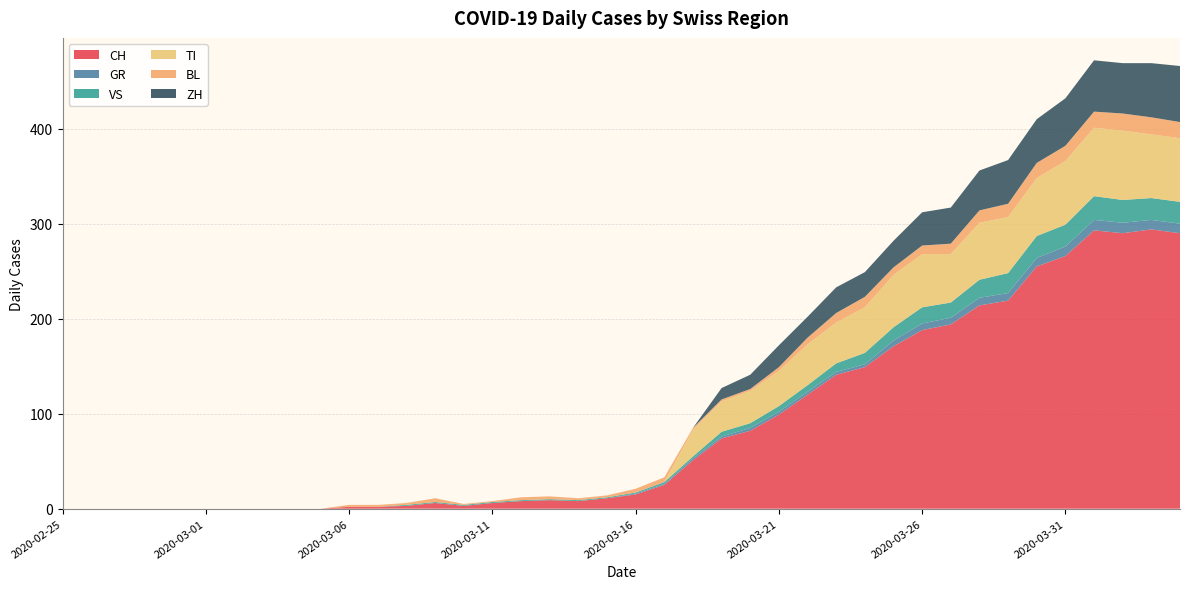

Reading left to right, what are all the values shown in this chart?

CH: 2020-02-25=0	2020-02-26=0	2020-02-27=0	2020-02-28=0	2020-02-29=0	2020-03-01=0	2020-03-02=0	2020-03-03=0	2020-03-04=0	2020-03-05=0	2020-03-06=2	2020-03-07=2	2020-03-08=3	2020-03-09=6	2020-03-10=3	2020-03-11=6	2020-03-12=8	2020-03-13=9	2020-03-14=8	2020-03-15=11	2020-03-16=15	2020-03-17=25	2020-03-18=51	2020-03-19=74	2020-03-20=82	2020-03-21=99	2020-03-22=120	2020-03-23=141	2020-03-24=149	2020-03-25=171	2020-03-26=188	2020-03-27=194	2020-03-28=214	2020-03-29=219	2020-03-30=255	2020-03-31=266	2020-04-01=293	2020-04-02=290	2020-04-03=294	2020-04-04=290
GR: 2020-02-25=0	2020-02-26=0	2020-02-27=0	2020-02-28=0	2020-02-29=0	2020-03-01=0	2020-03-02=0	2020-03-03=0	2020-03-04=0	2020-03-05=0	2020-03-06=0	2020-03-07=0	2020-03-08=0	2020-03-09=0	2020-03-10=0	2020-03-11=0	2020-03-12=0	2020-03-13=0	2020-03-14=0	2020-03-15=0	2020-03-16=1	2020-03-17=1	2020-03-18=2	2020-03-19=2	2020-03-20=3	2020-03-21=3	2020-03-22=3	2020-03-23=3	2020-03-24=3	2020-03-25=6	2020-03-26=7	2020-03-27=7	2020-03-28=8	2020-03-29=8	2020-03-30=9	2020-03-31=10	2020-04-01=11	2020-04-02=11	2020-04-03=10	2020-04-04=10
VS: 2020-02-25=0	2020-02-26=0	2020-02-27=0	2020-02-28=0	2020-02-29=0	2020-03-01=0	2020-03-02=0	2020-03-03=0	2020-03-04=0	2020-03-05=0	2020-03-06=0	2020-03-07=0	2020-03-08=1	2020-03-09=1	2020-03-10=1	2020-03-11=1	2020-03-12=1	2020-03-13=1	2020-03-14=1	2020-03-15=1	2020-03-16=1	2020-03-17=2	2020-03-18=2	2020-03-19=5	2020-03-20=5	2020-03-21=6	2020-03-22=7	2020-03-23=9	2020-03-24=12	2020-03-25=14	2020-03-26=17	2020-03-27=16	2020-03-28=19	2020-03-29=21	2020-03-30=23	2020-03-31=23	2020-04-01=25	2020-04-02=24	2020-04-03=23	2020-04-04=23
TI: 2020-02-25=0	2020-02-26=0	2020-02-27=0	2020-02-28=0	2020-02-29=0	2020-03-01=0	2020-03-02=0	2020-03-03=0	2020-03-04=0	2020-03-05=0	2020-03-06=0	2020-03-07=0	2020-03-08=0	2020-03-09=0	2020-03-10=0	2020-03-11=0	2020-03-12=0	2020-03-13=0	2020-03-14=0	2020-03-15=0	2020-03-16=0	2020-03-17=0	2020-03-18=28	2020-03-19=32	2020-03-20=34	2020-03-21=37	2020-03-22=43	2020-03-23=43	2020-03-24=48	2020-03-25=55	2020-03-26=56	2020-03-27=51	2020-03-28=60	2020-03-29=59	2020-03-30=61	2020-03-31=67	2020-04-01=72	2020-04-02=73	2020-04-03=67	2020-04-04=67
BL: 2020-02-25=0	2020-02-26=0	2020-02-27=0	2020-02-28=0	2020-02-29=0	2020-03-01=0	2020-03-02=0	2020-03-03=0	2020-03-04=0	2020-03-05=0	2020-03-06=2	2020-03-07=2	2020-03-08=2	2020-03-09=4	2020-03-10=1	2020-03-11=1	2020-03-12=3	2020-03-13=3	2020-03-14=2	2020-03-15=2	2020-03-16=4	2020-03-17=5	2020-03-18=2	2020-03-19=2	2020-03-20=2	2020-03-21=4	2020-03-22=7	2020-03-23=10	2020-03-24=11	2020-03-25=8	2020-03-26=9	2020-03-27=11	2020-03-28=13	2020-03-29=14	2020-03-30=16	2020-03-31=16	2020-04-01=17	2020-04-02=18	2020-04-03=18	2020-04-04=17
ZH: 2020-02-25=0	2020-02-26=0	2020-02-27=0	2020-02-28=0	2020-02-29=0	2020-03-01=0	2020-03-02=0	2020-03-03=0	2020-03-04=0	2020-03-05=0	2020-03-06=0	2020-03-07=0	2020-03-08=0	2020-03-09=0	2020-03-10=0	2020-03-11=0	2020-03-12=0	2020-03-13=0	2020-03-14=0	2020-03-15=0	2020-03-16=0	2020-03-17=0	2020-03-18=0	2020-03-19=12	2020-03-20=15	2020-03-21=23	2020-03-22=22	2020-03-23=27	2020-03-24=26	2020-03-25=28	2020-03-26=35	2020-03-27=38	2020-03-28=42	2020-03-29=46	2020-03-30=46	2020-03-31=50	2020-04-01=54	2020-04-02=53	2020-04-03=57	2020-04-04=59